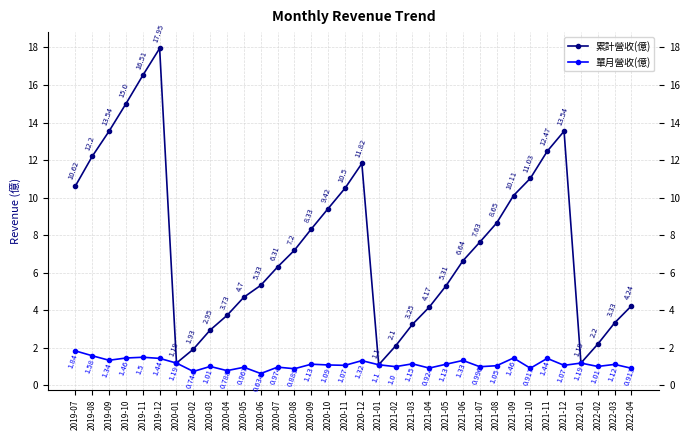

Rank the series by their maximum value, from lowest to highest.

單月營收(億), 累計營收(億)